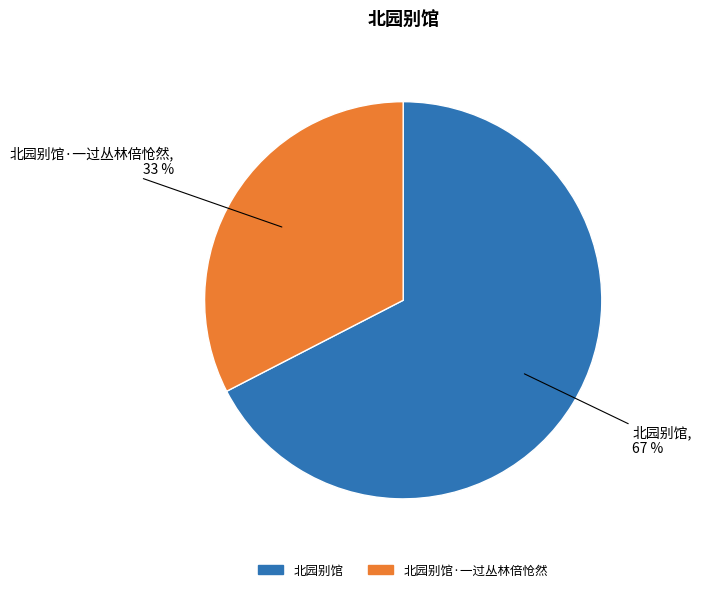

Does any single category account for the majority?

Yes